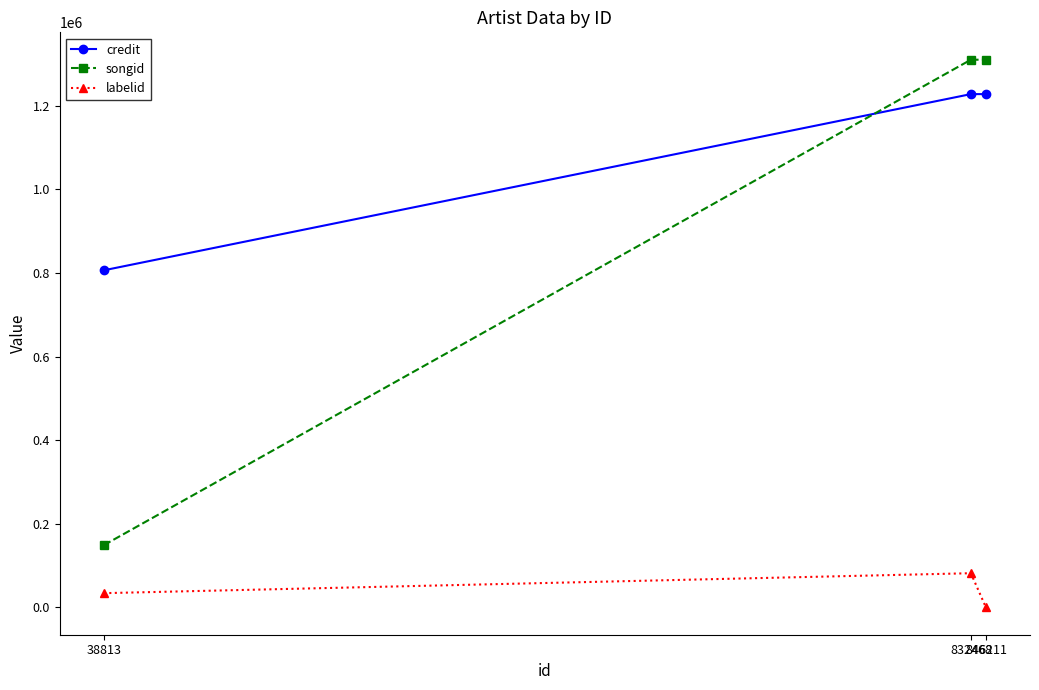

Which series has the widest spread of values?

songid